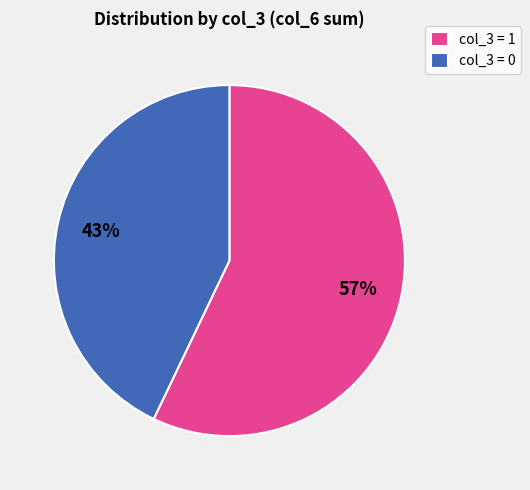

What is the largest slice in the pie chart?

col_3 = 1